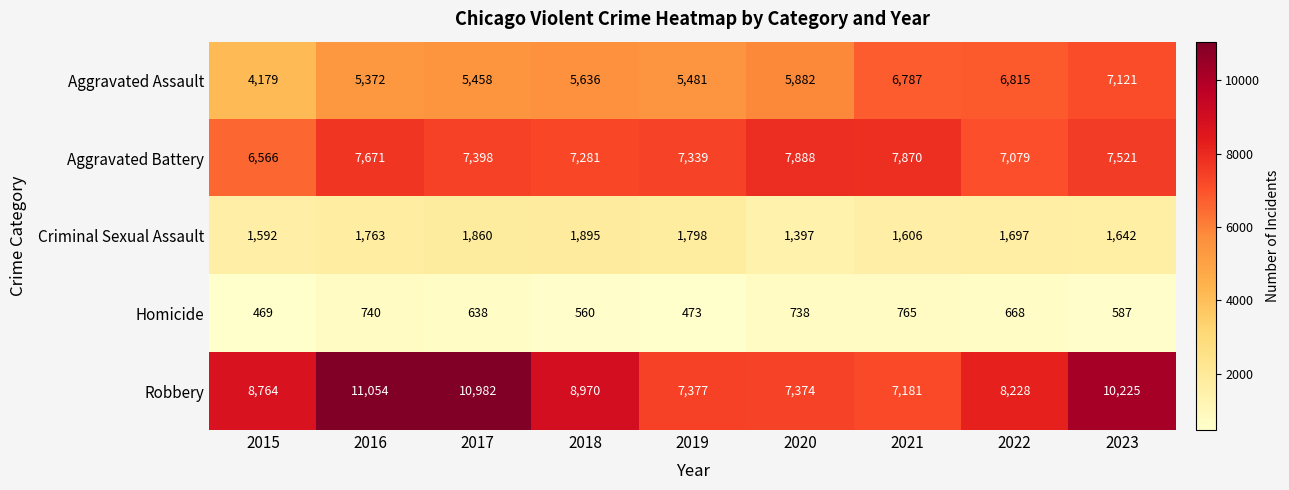

What is the total value across all series at 2022?

24487